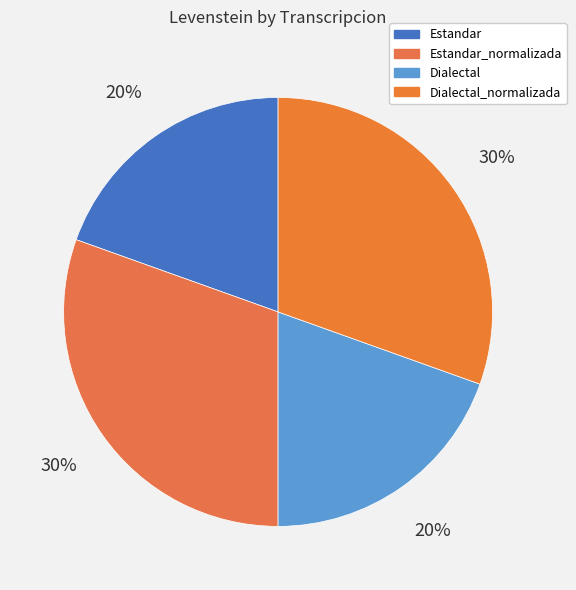

True or false: Estandar accounts for 20% of the total.

True